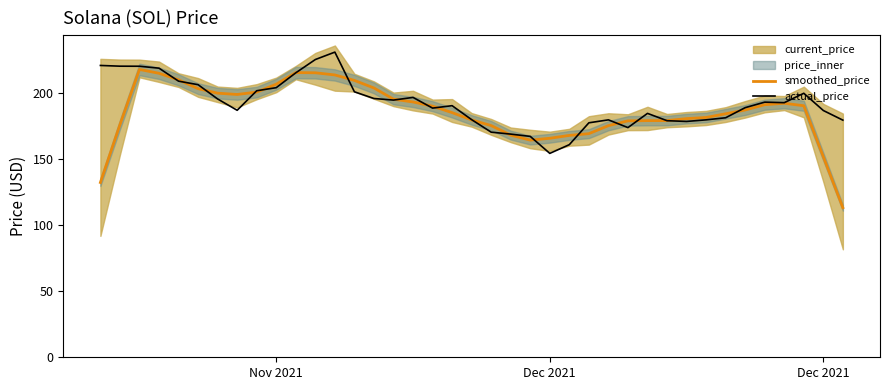

How many data points in actual_price are less than 190?

19